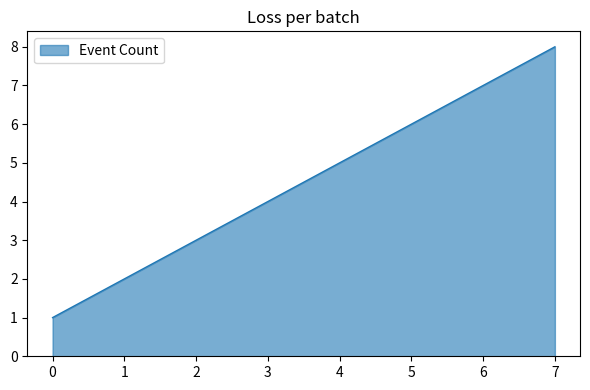

What is the minimum value shown in the chart?

1